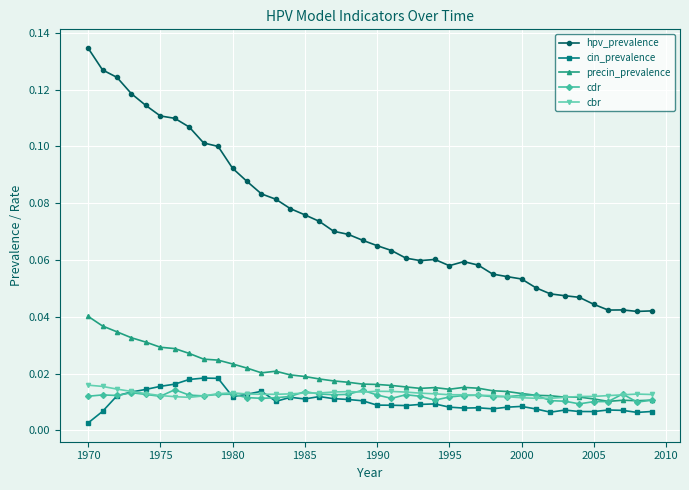

At how many categories does at least one series exceed 0?

40